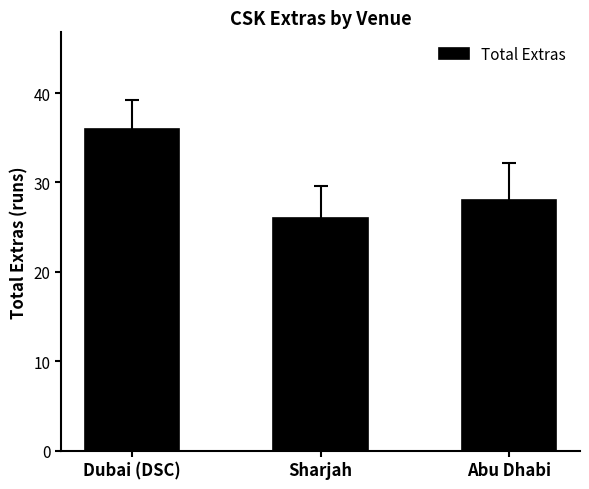

Which has a higher value, Abu Dhabi or Sharjah?

Abu Dhabi